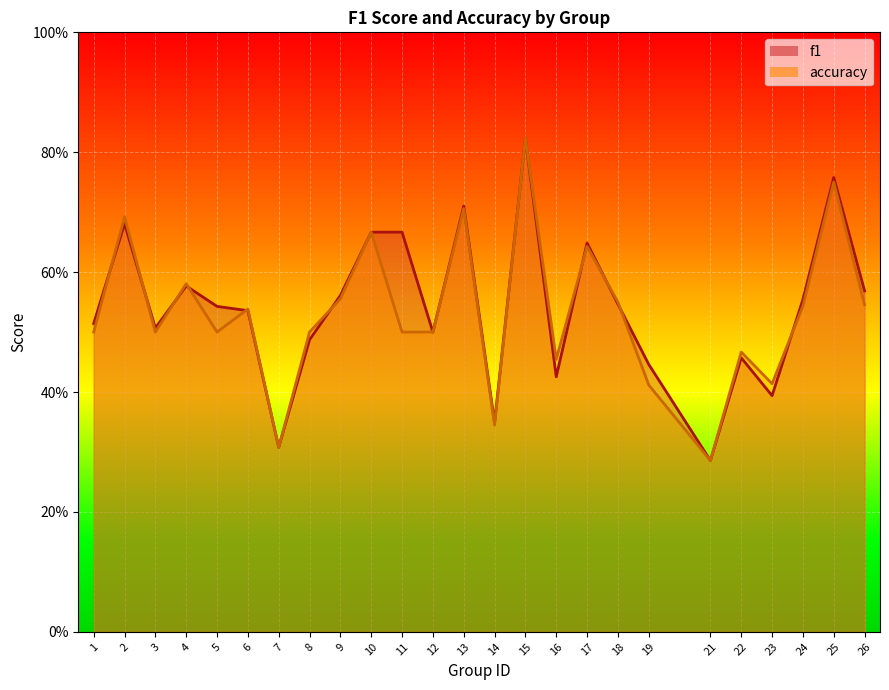

At which category is the sum across all series the highest?

15